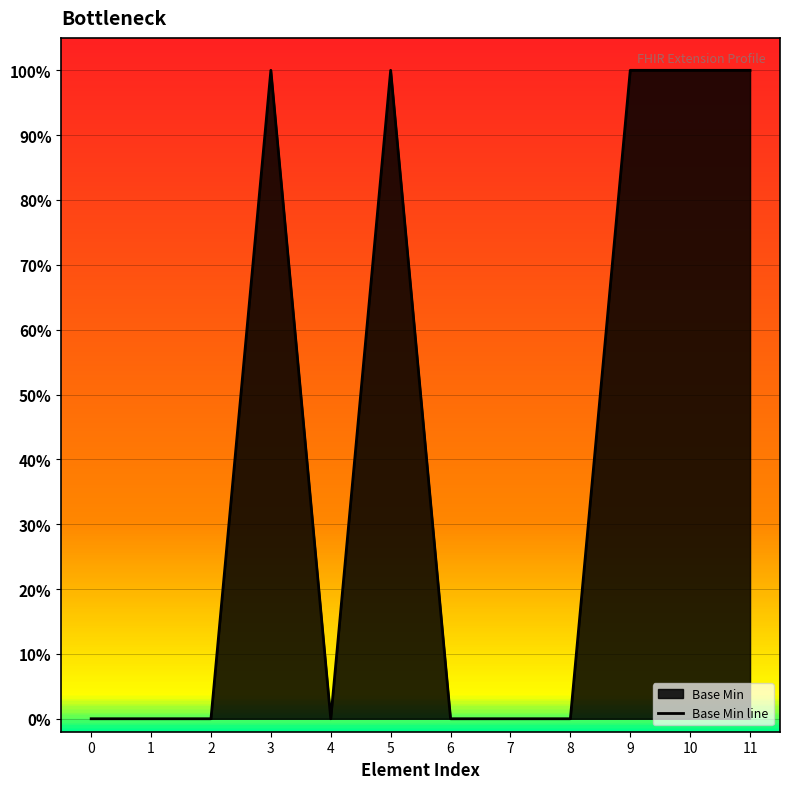

Reading right to left, extract all data points from this chart.

11=1	10=1	9=1	8=0	7=0	6=0	5=1	4=0	3=1	2=0	1=0	0=0